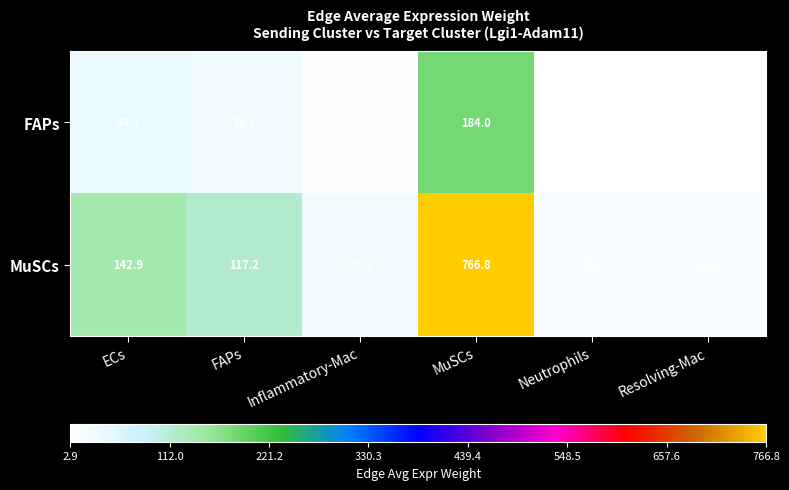

At Inflammatory-Mac, list the series in order from largest to smallest.

MuSCs, FAPs